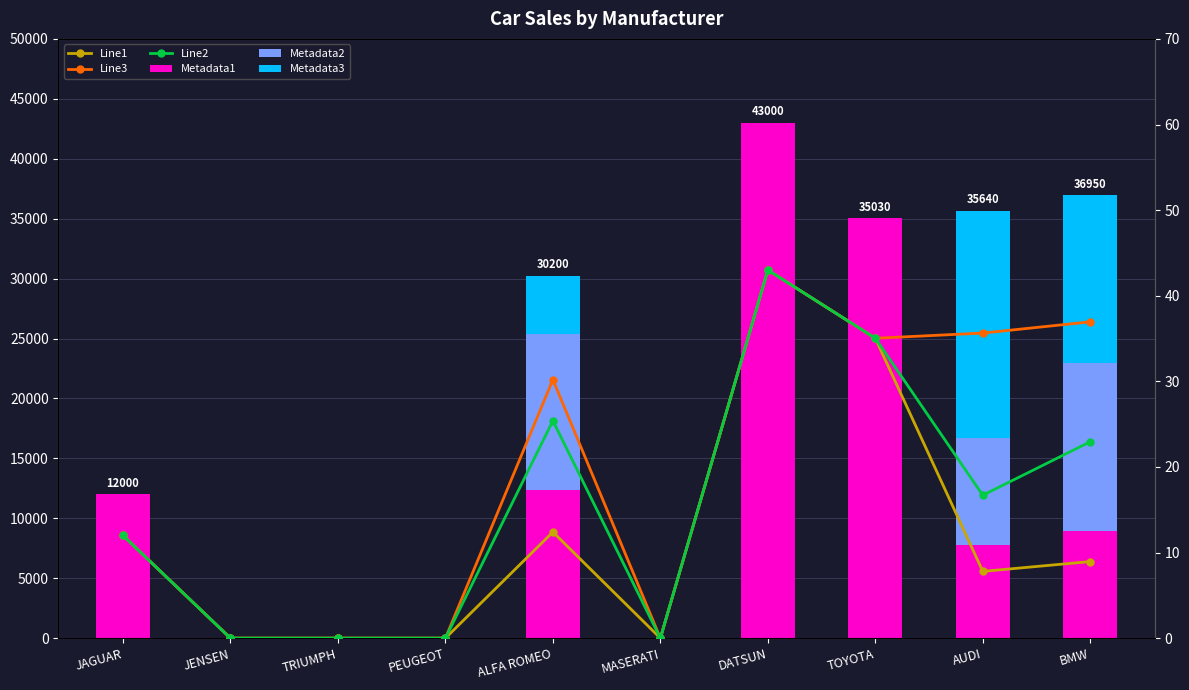

The value of Metadata1 at TRIUMPH is -23416.1. True or false?

False